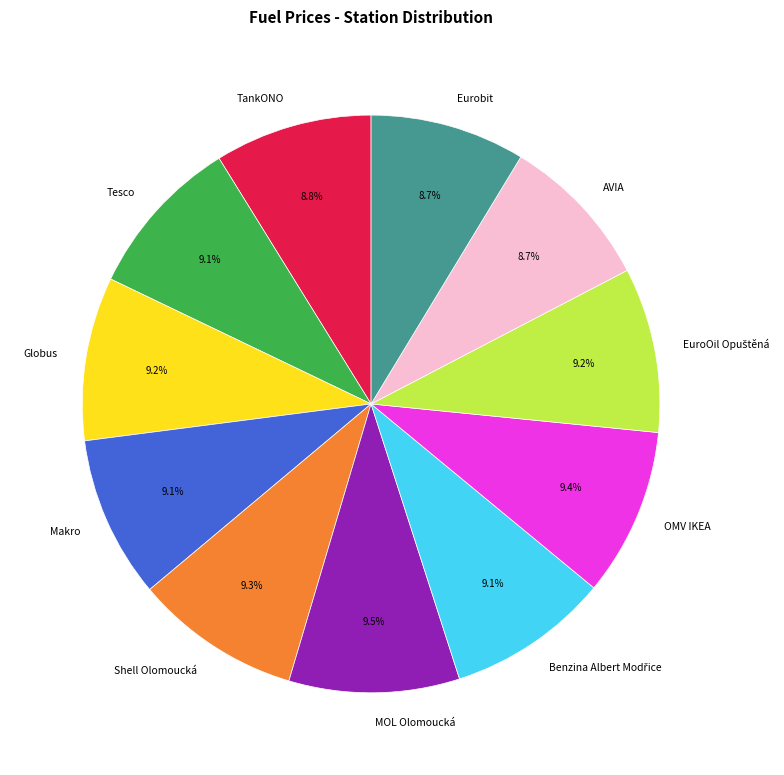

What is the ratio of the value at Globus to the value at MOL Olomoucká?

1.0